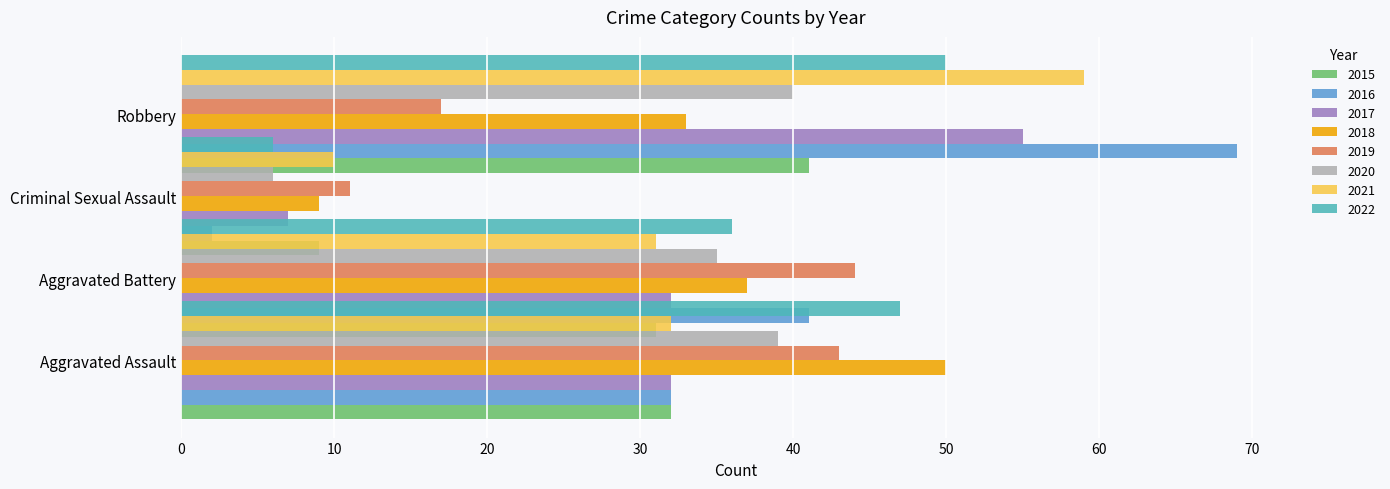

Are the bars horizontal?

Yes